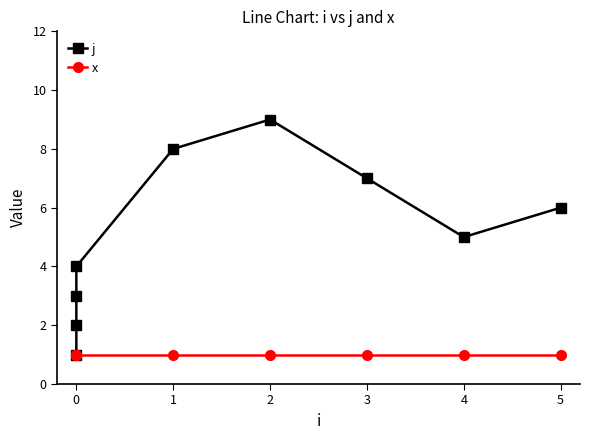

Reading left to right, transcribe all the data shown in this chart.

j: 1	2	3	4	8	9	7	5	6
x: 1	1	1	1	1	1	1	1	1